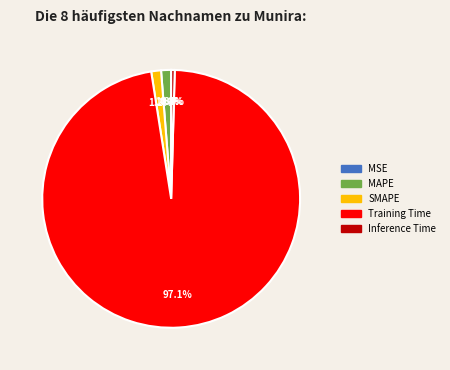

Between Training Time and MAPE, which is larger?

Training Time